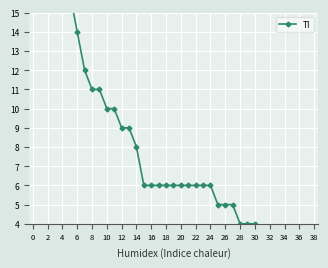

Is this an area chart (filled region under the line)?

No